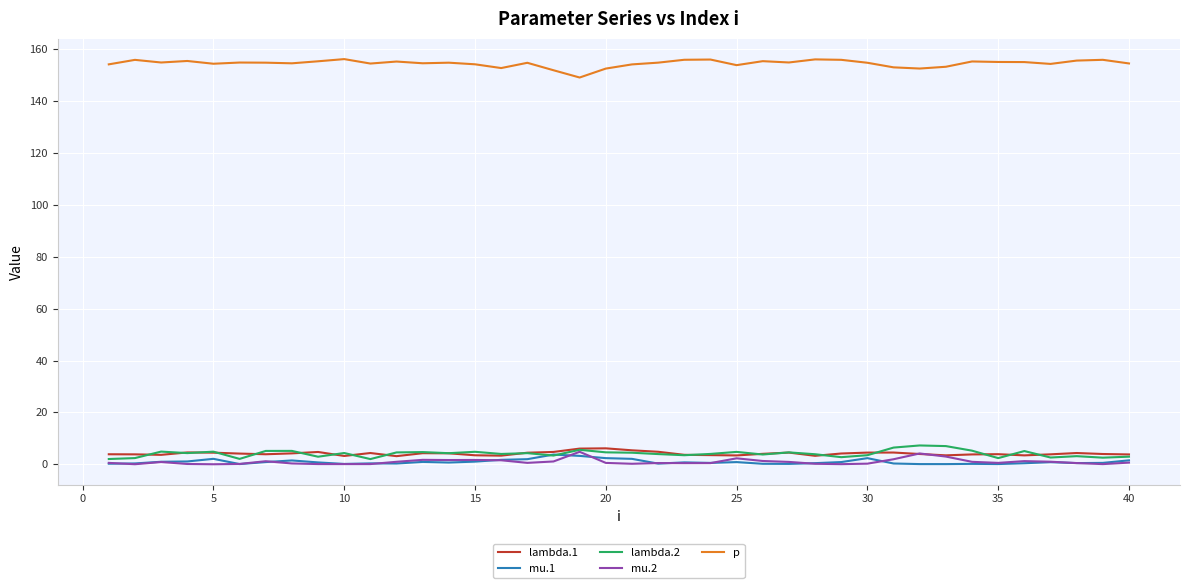

True or false: lambda.2 and p cross at least once.

False